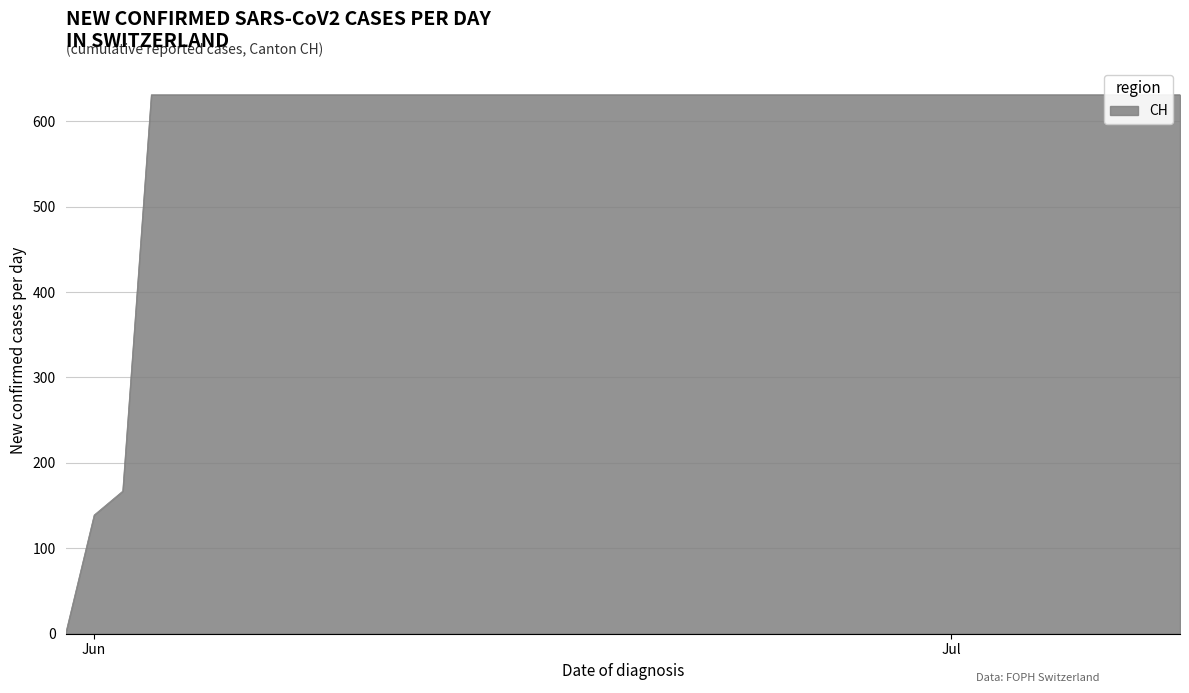

The value at 2020-06-16 is 631. True or false?

True